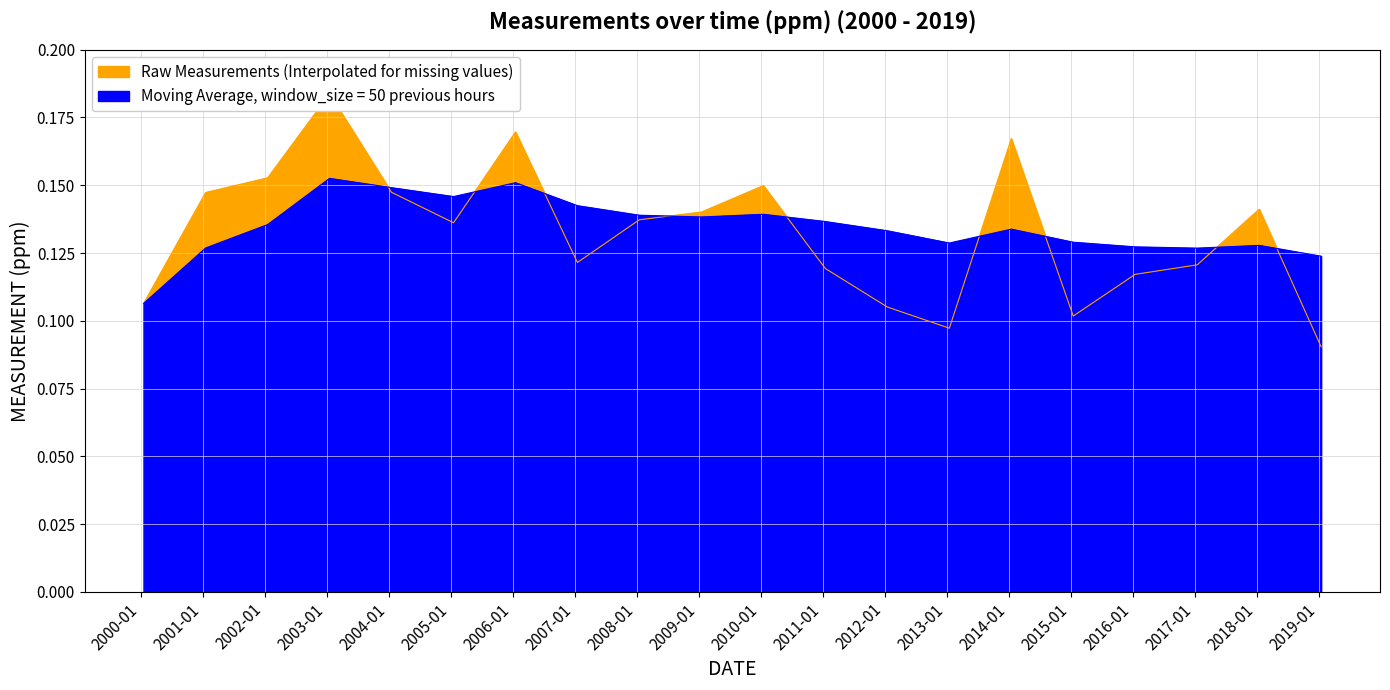

At 2008-01-15, list the series in order from smallest to largest.

Raw Measurements (Interpolated for missing values), Moving Average, window_size = 50 previous hours